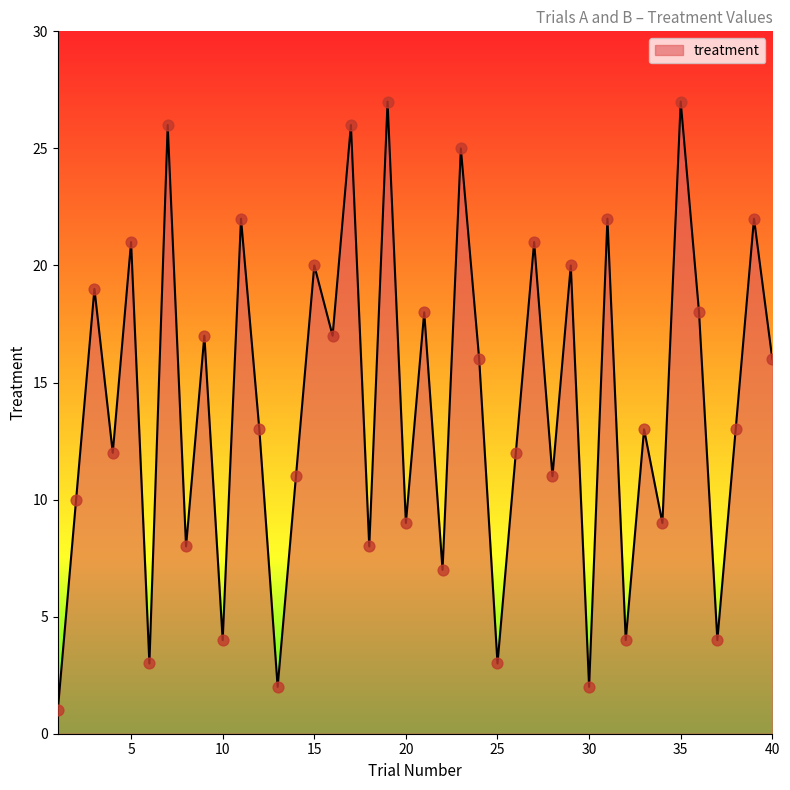

What is the maximum value shown in the chart?

27